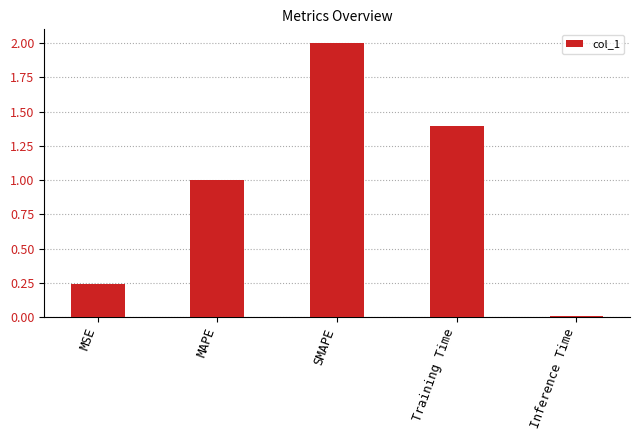

Which category has the lowest value across all series?

Inference Time